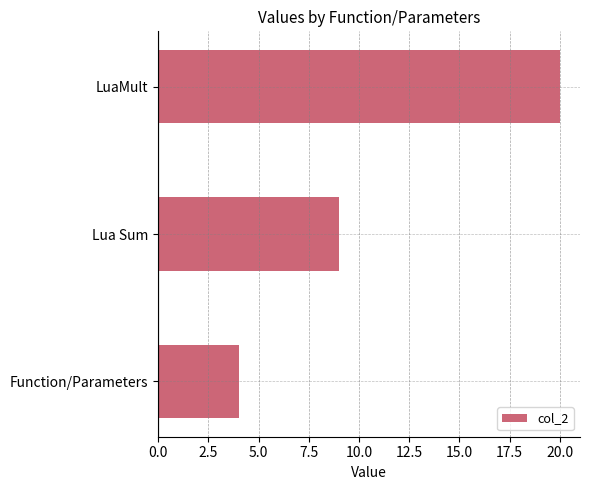

What is the difference between the values at LuaMult and Lua Sum?

11